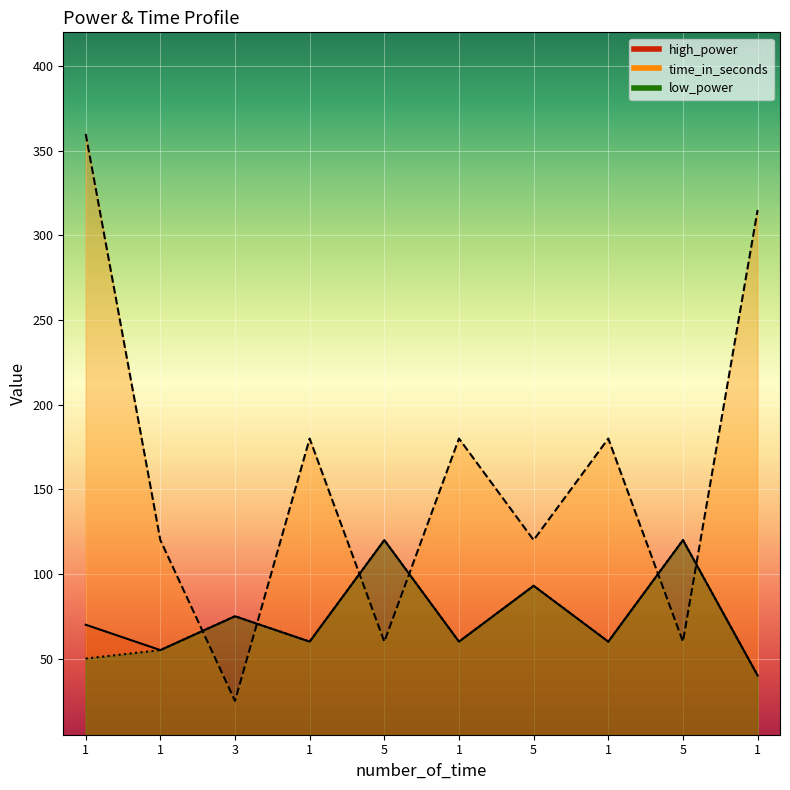

What is the label of the 10th point from the right?

1